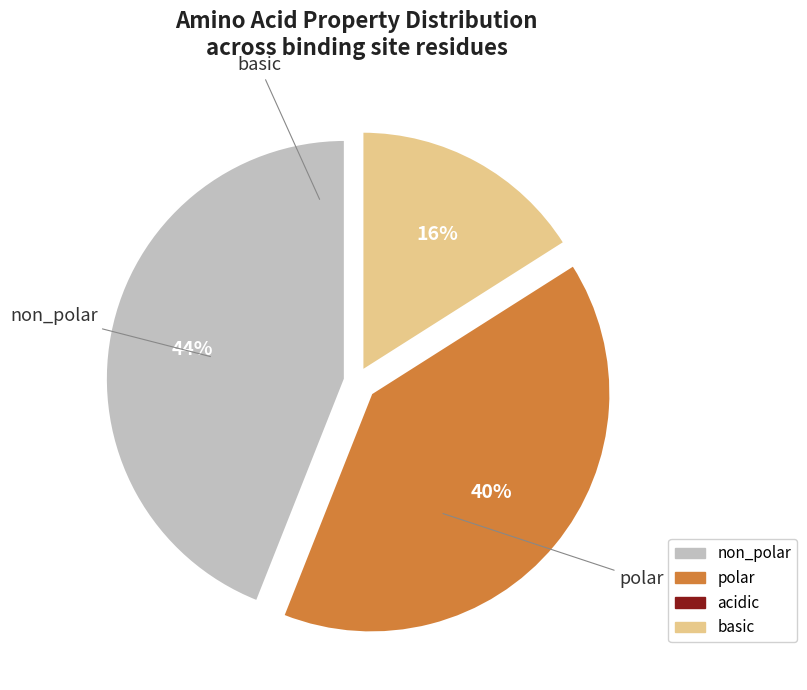

Which slice is the largest?

non_polar